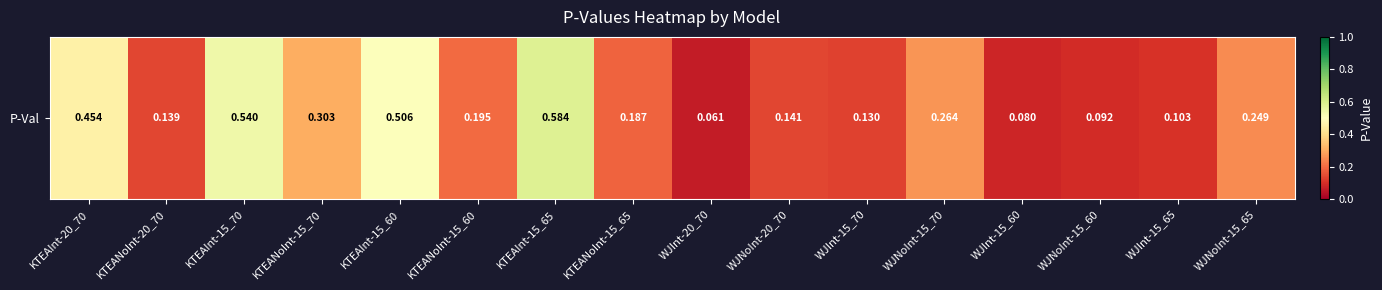

Which label corresponds to the largest value in the chart?

KTEAInt-15_65